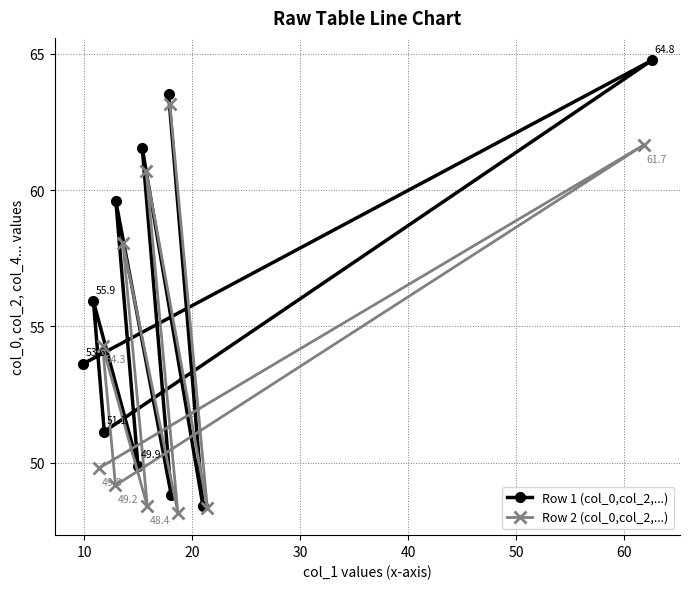

How many lines are shown in the chart?

2